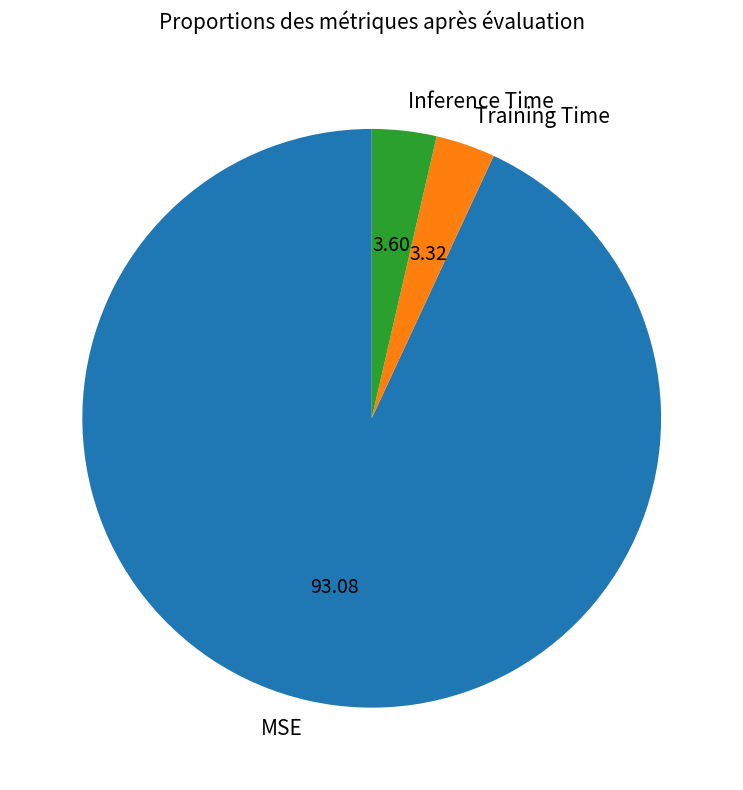

Between Inference Time and MSE, which is larger?

MSE